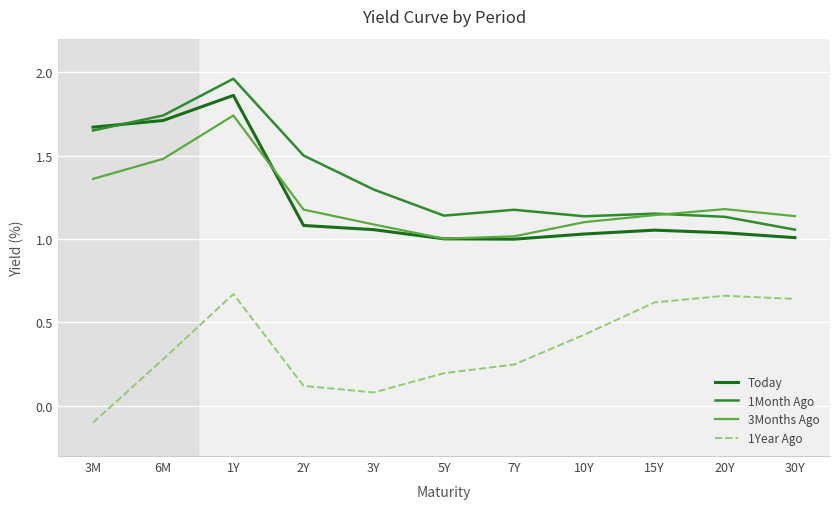

The 1Year Ago series shows 0.1 at 7Y. True or false?

False